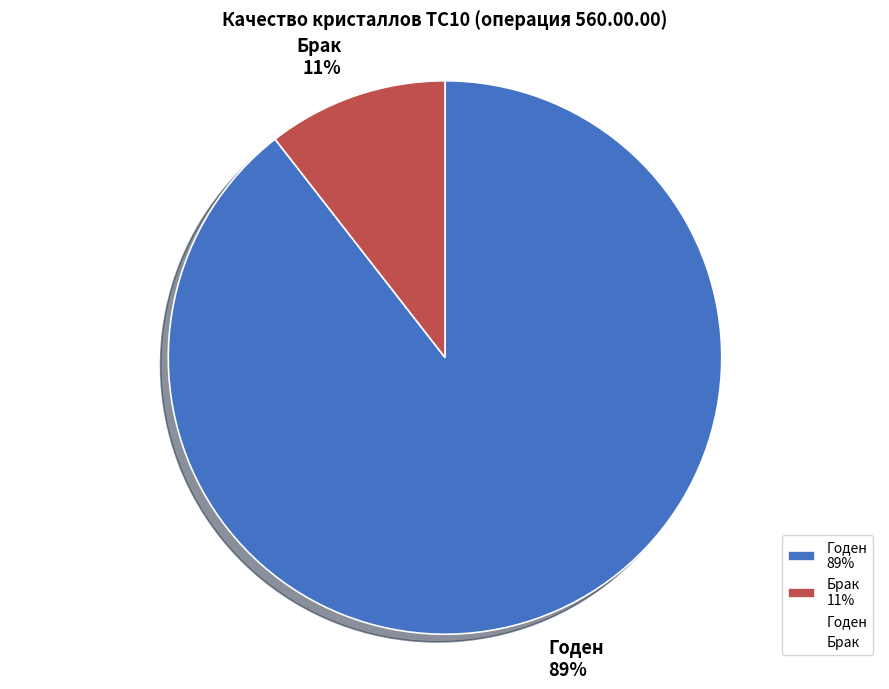

To the nearest percent, what is the average slice percentage?

50%